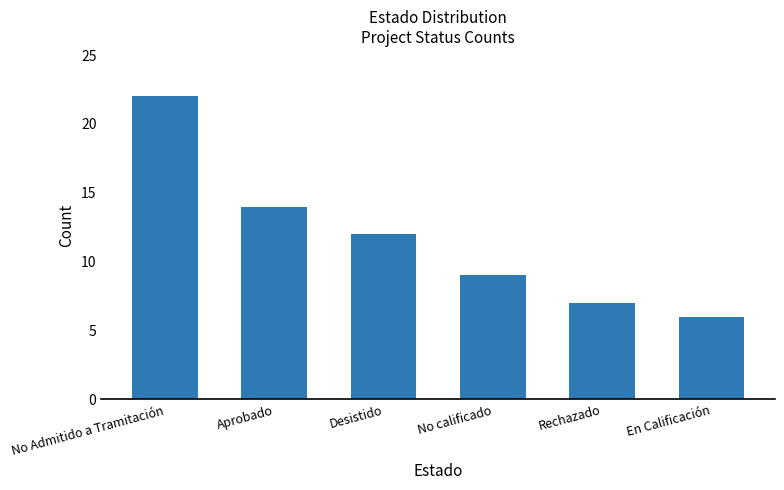

Which has a higher value, Desistido or Rechazado?

Desistido